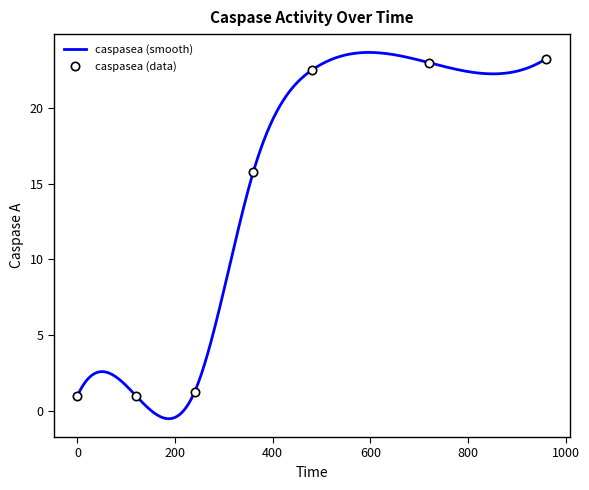

What is the difference between the second highest and second lowest values?

22.0